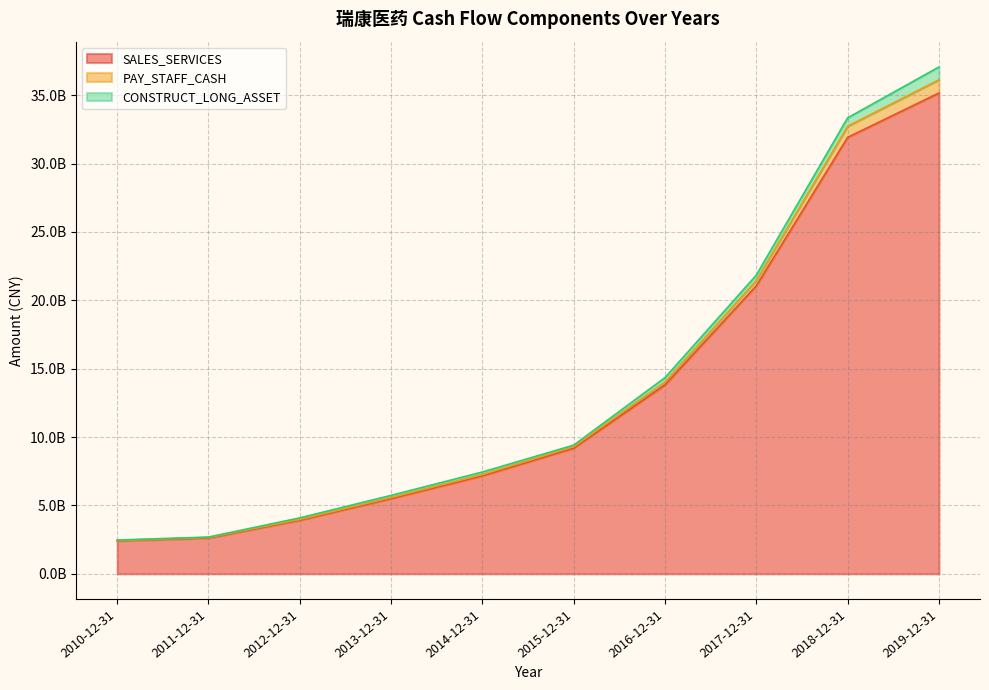

Is the value of SALES_SERVICES at 2019-12-31 greater than the value of PAY_STAFF_CASH at 2017-12-31?

Yes